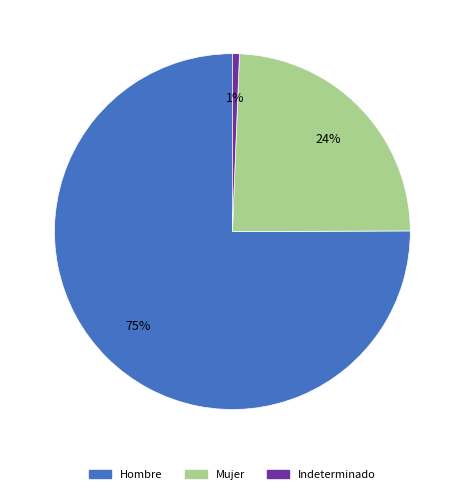

Is there any slice that represents more than half of the pie?

Yes